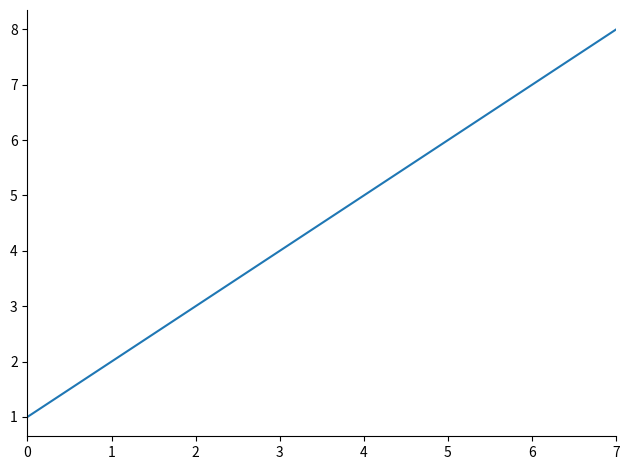

True or false: the data shows 5 at 4.

True